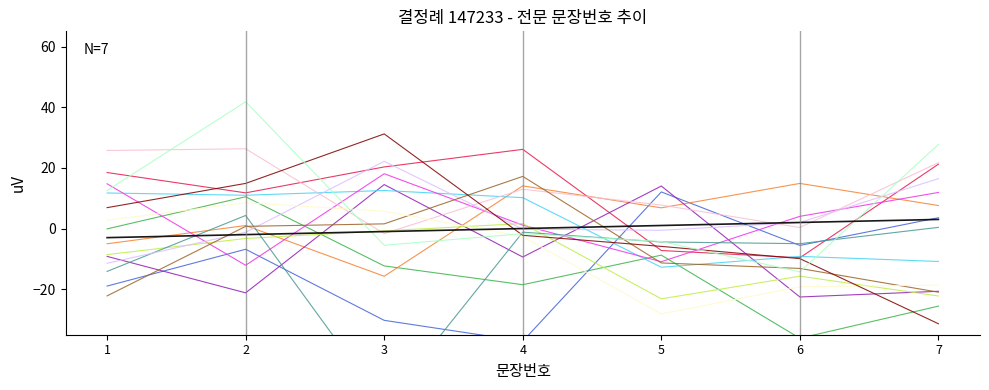

True or false: the data shows -2 at 2.

True